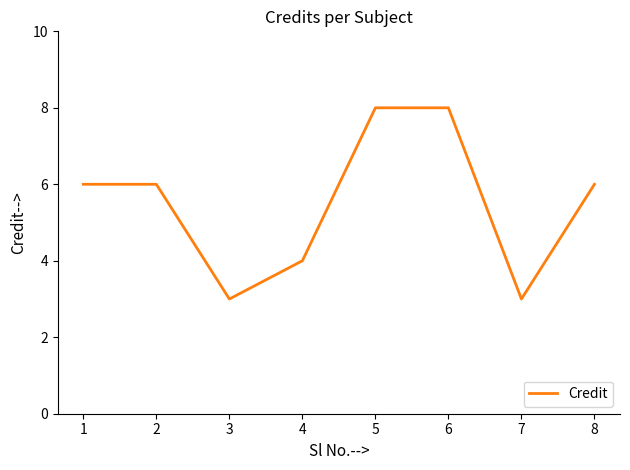

The value at 2 is 6. True or false?

True